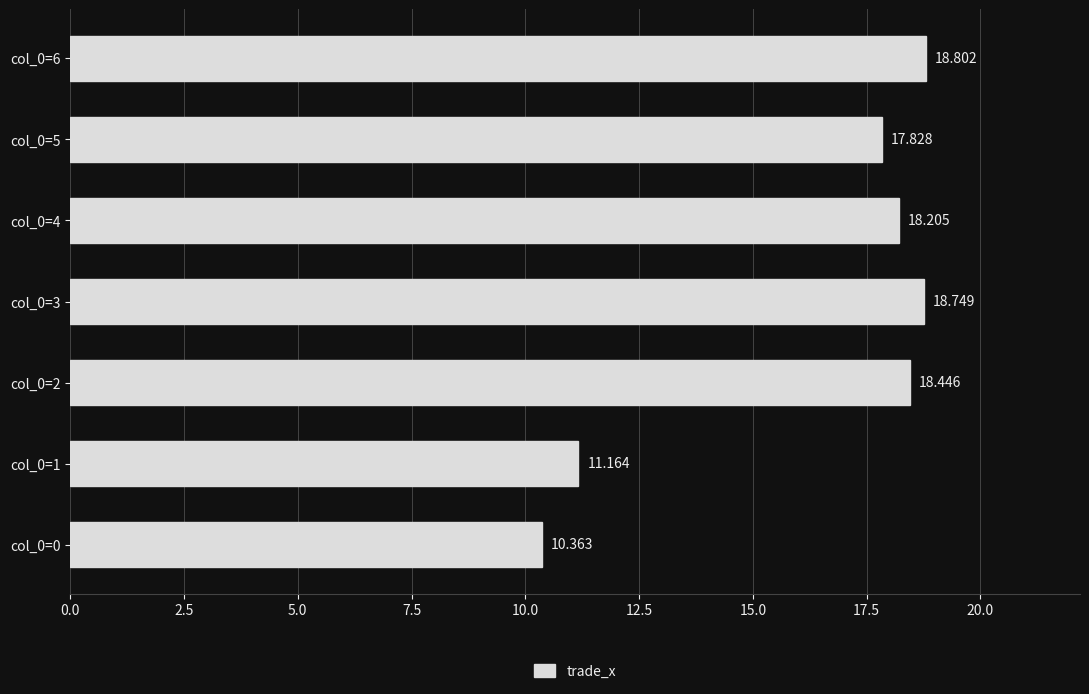

How many bars are there in total?

7